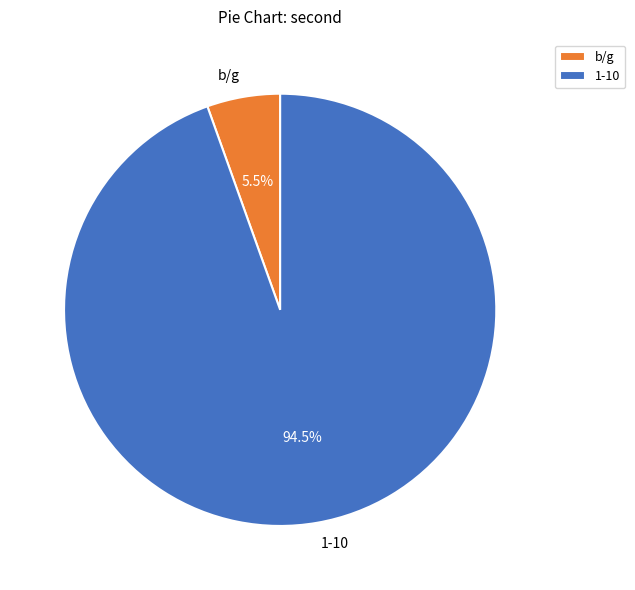

Count the number of slices in the pie.

2